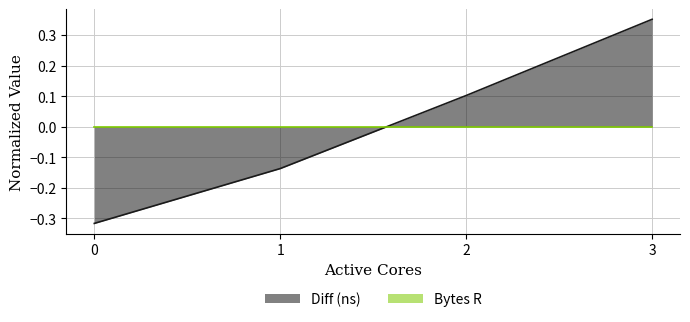

The value at 2 is 0.1. True or false?

False